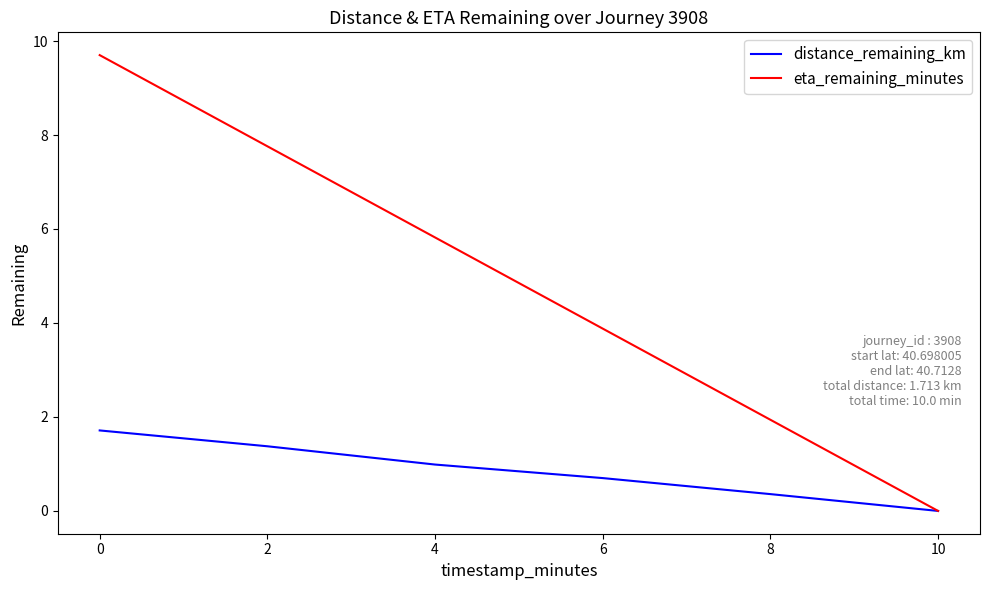

What is the spread (max minus min) of values at 2?

6.4